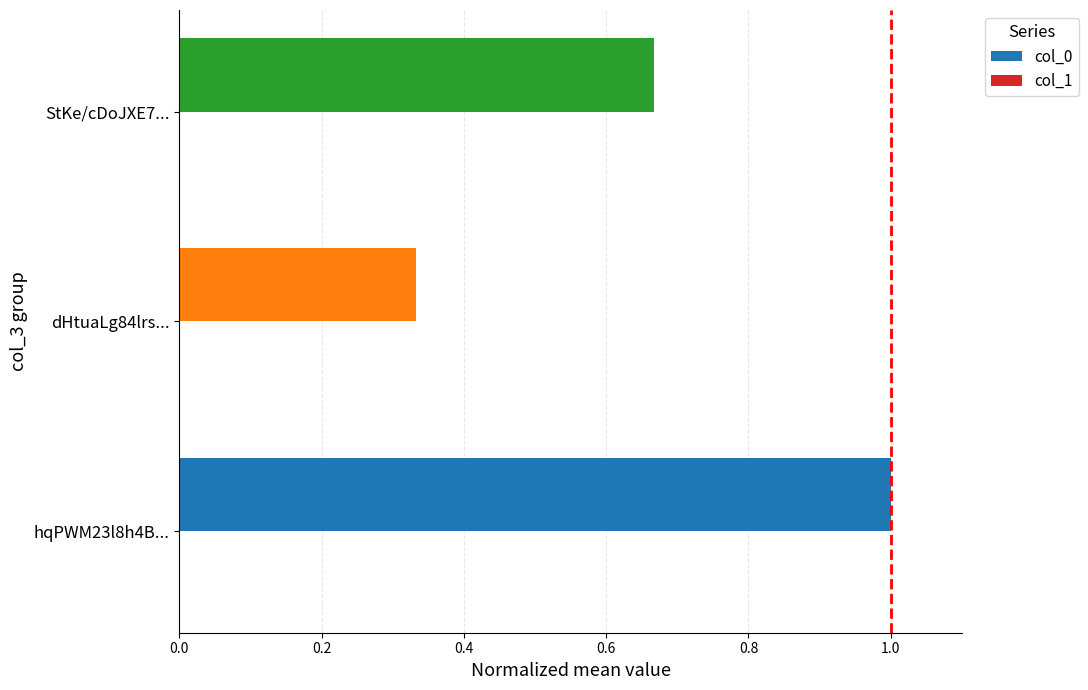

List the labels in order of value, smallest first.

dHtuaLg84lrs..., StKe/cDoJXE7..., hqPWM23l8h4B...